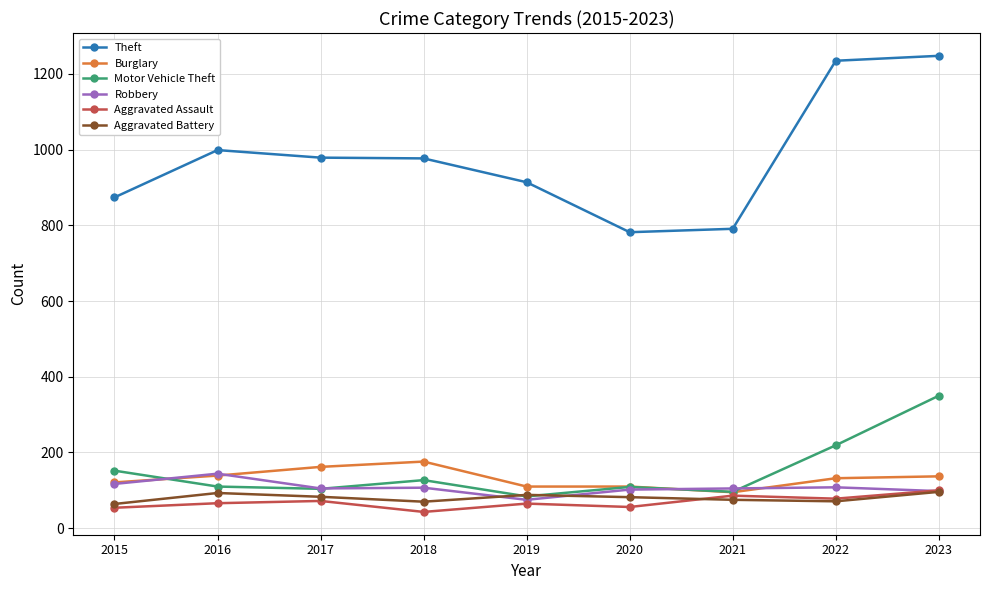

What is the difference between the Aggravated Battery values at 2020 and 2023?

14